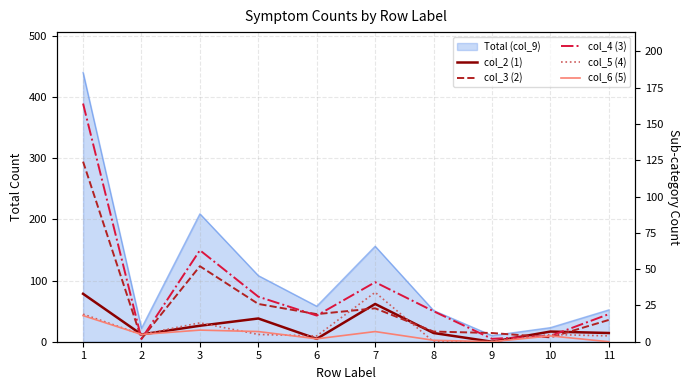

Which series has the largest total across all categories?

col_4 (3)